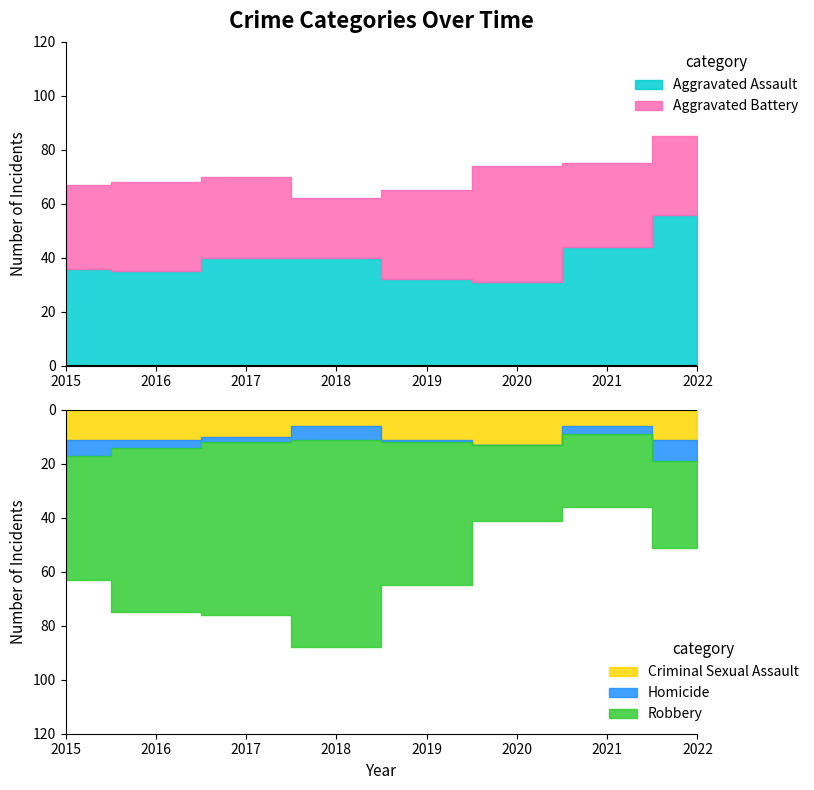

What is the average value of the Homicide series?

4